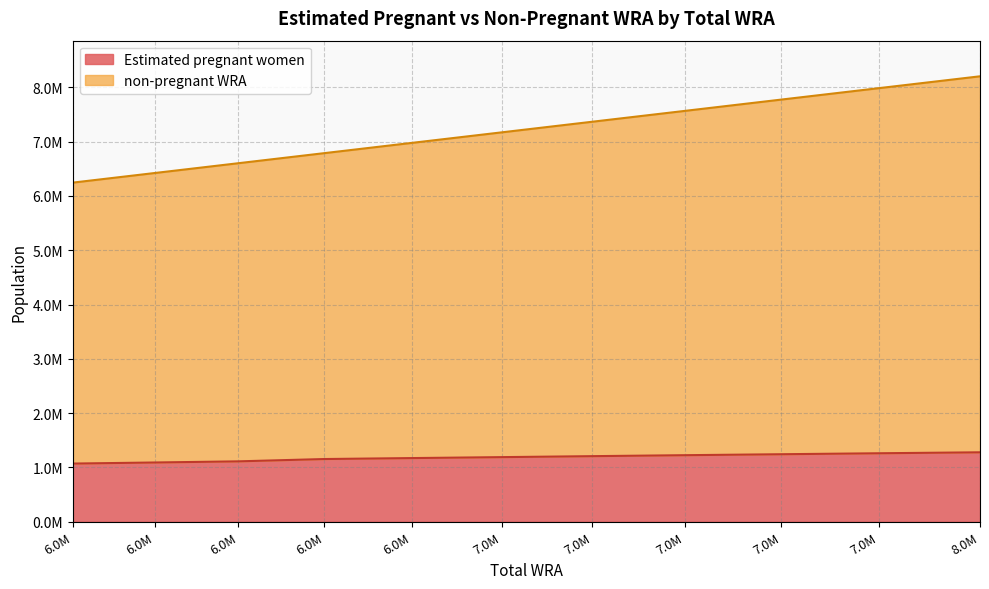

True or false: non-pregnant WRA and Estimated pregnant women cross at least once.

False